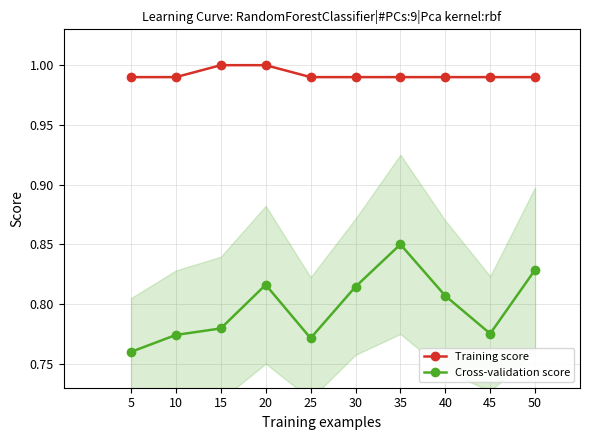

What is the value of the Training score point at the 9th from the left?

1.0